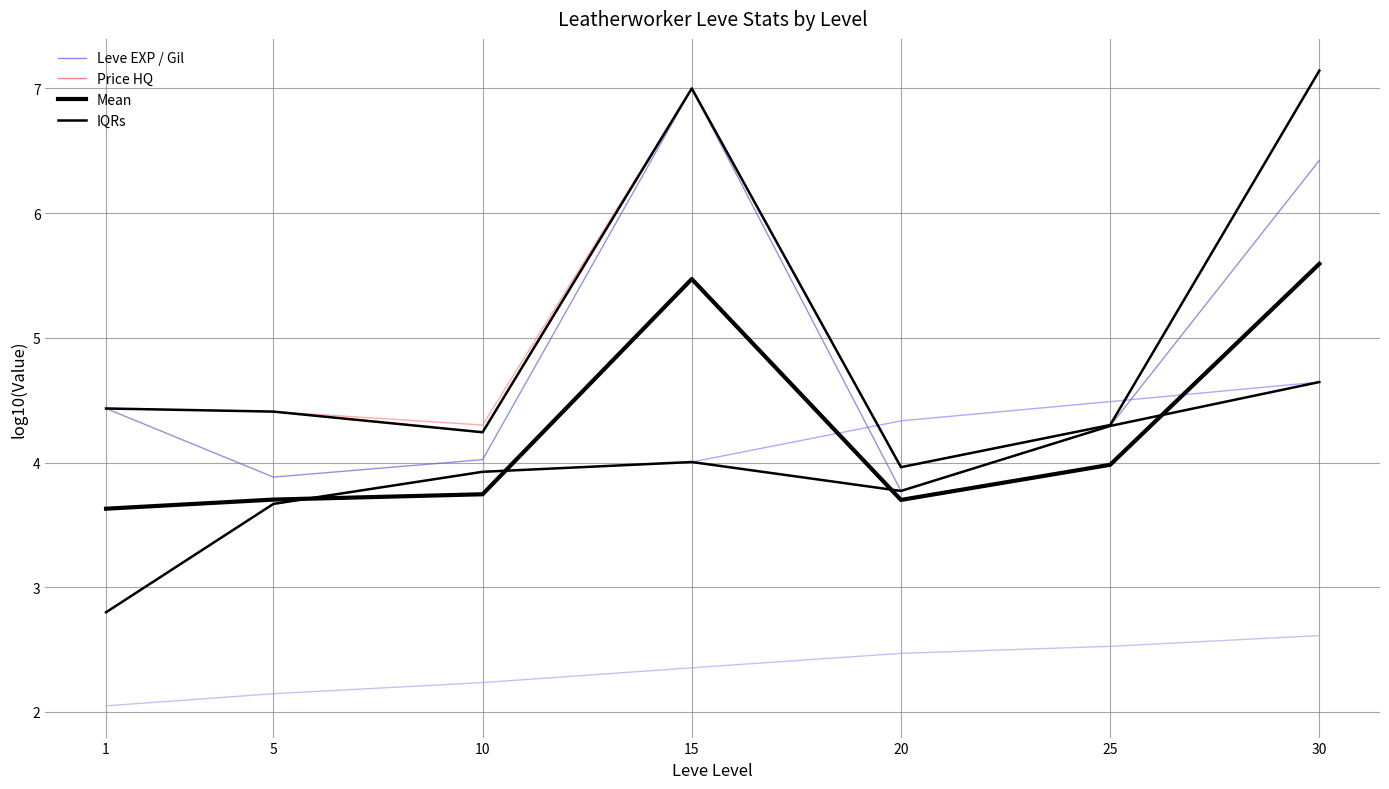

Which label corresponds to the smallest value in the chart?

1